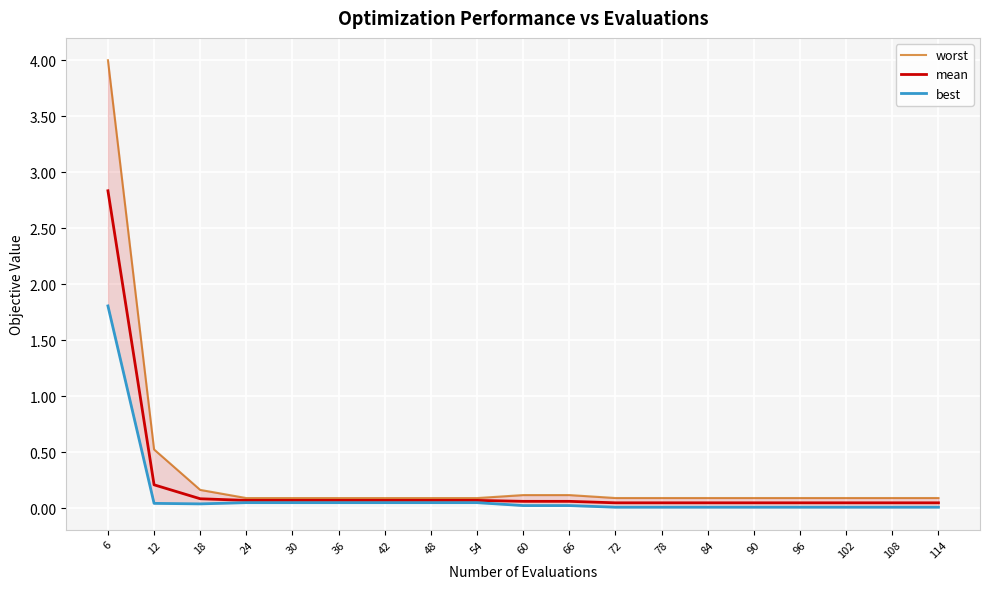

What value does the mean series have at 18?

0.1